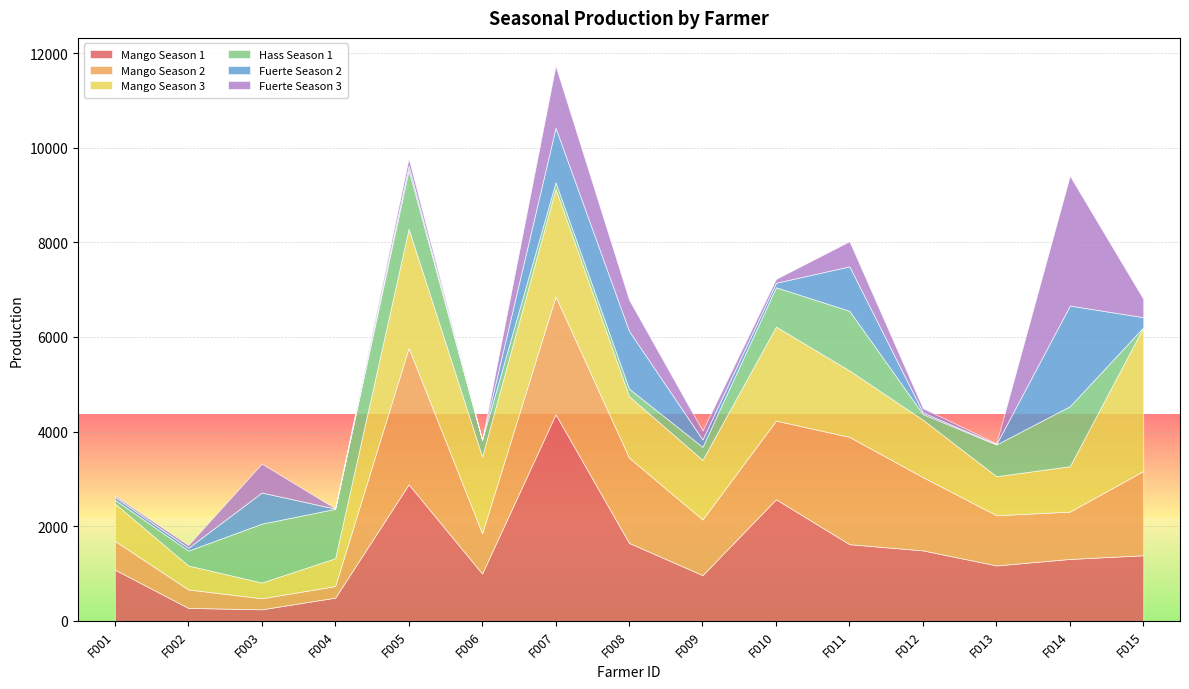

At how many categories does at least one series exceed 3464?

1